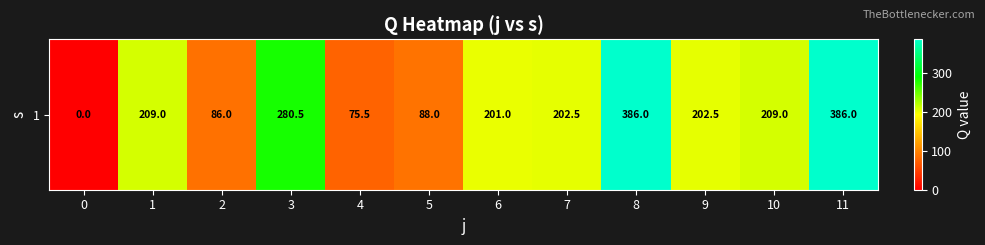

What is the average value?

193.8